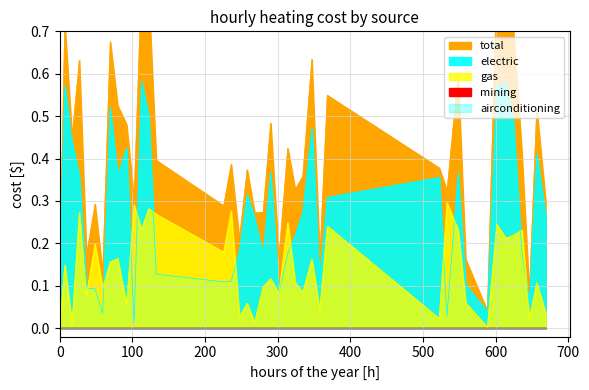

Does the chart have visible grid lines?

Yes